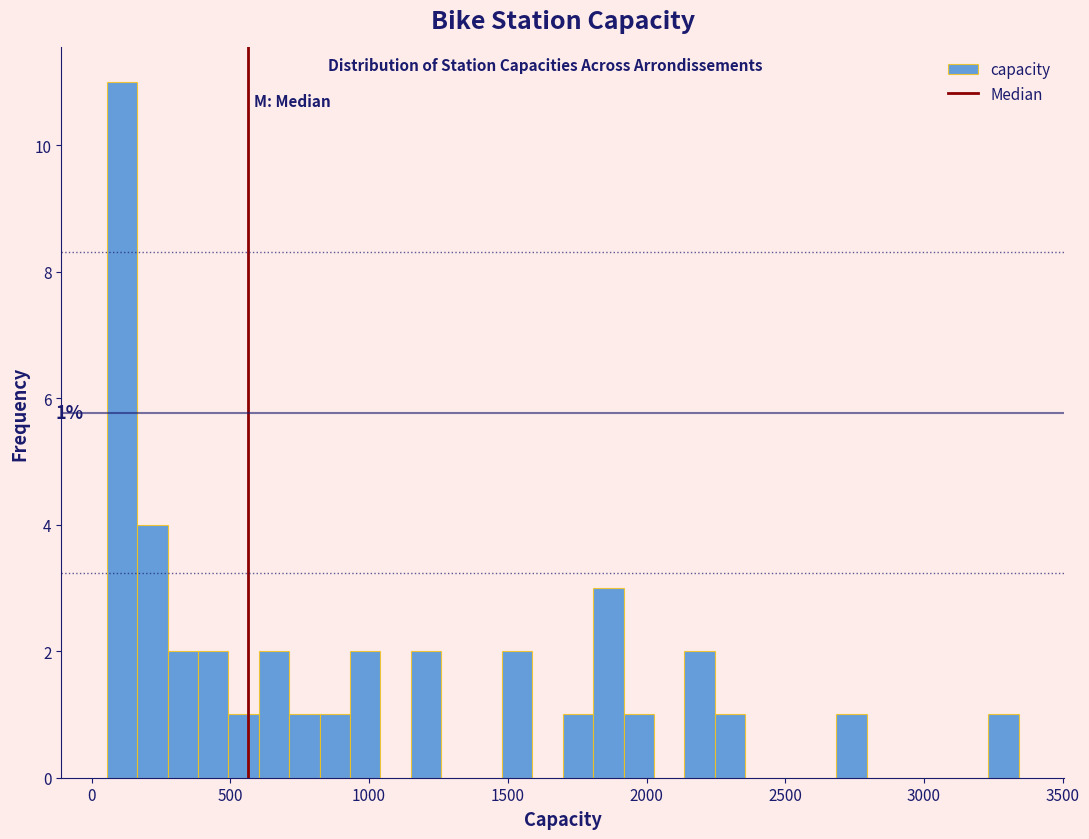

Around what value on the x-axis is the tallest bar? Give the approximate position of its centre, as read against the axis.

100